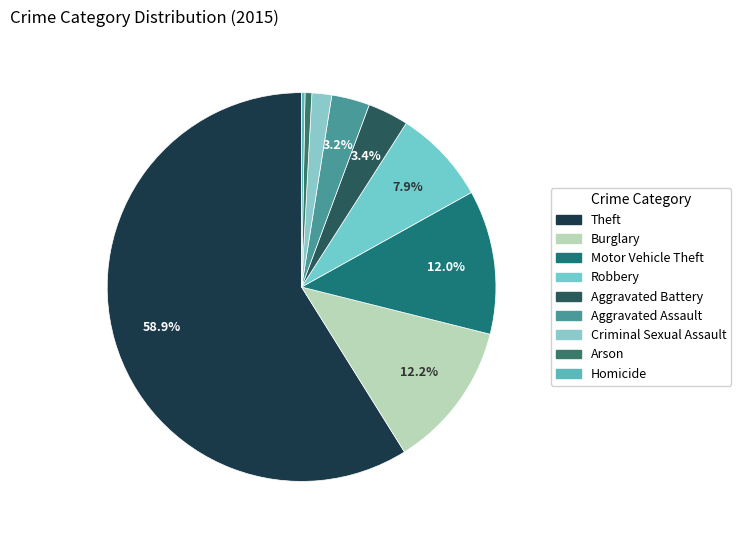

What is the ratio of the value at Criminal Sexual Assault to the value at Arson?

2.9